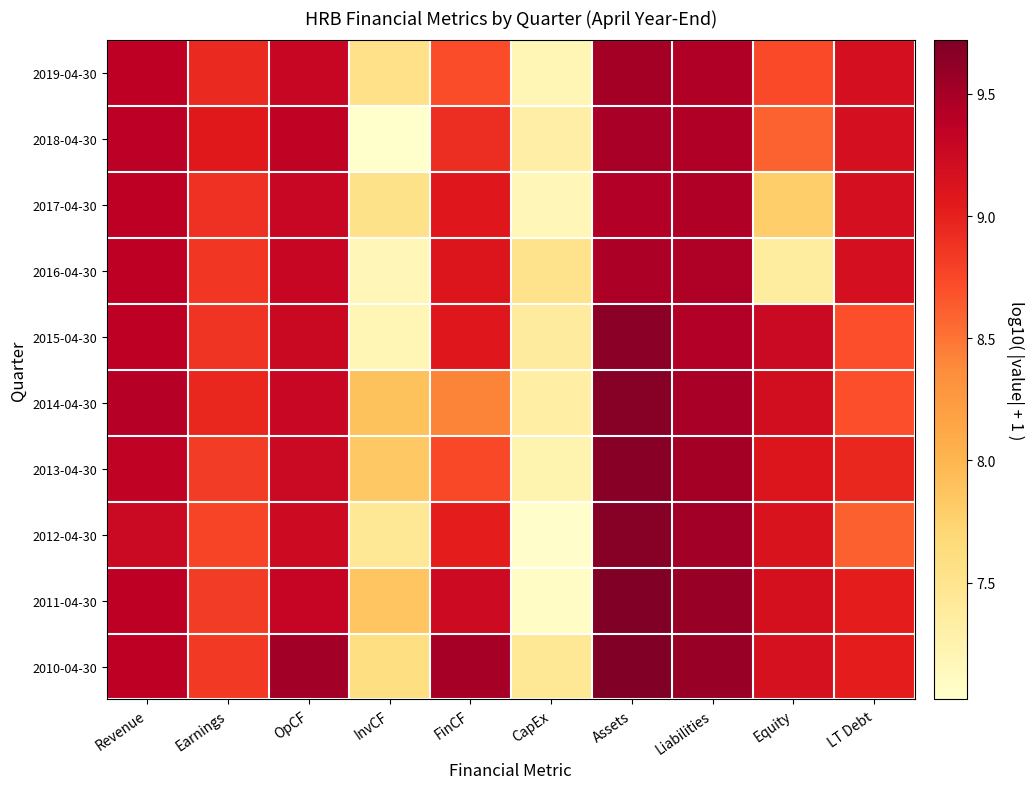

What is the total value across all series at Equity?

87.5